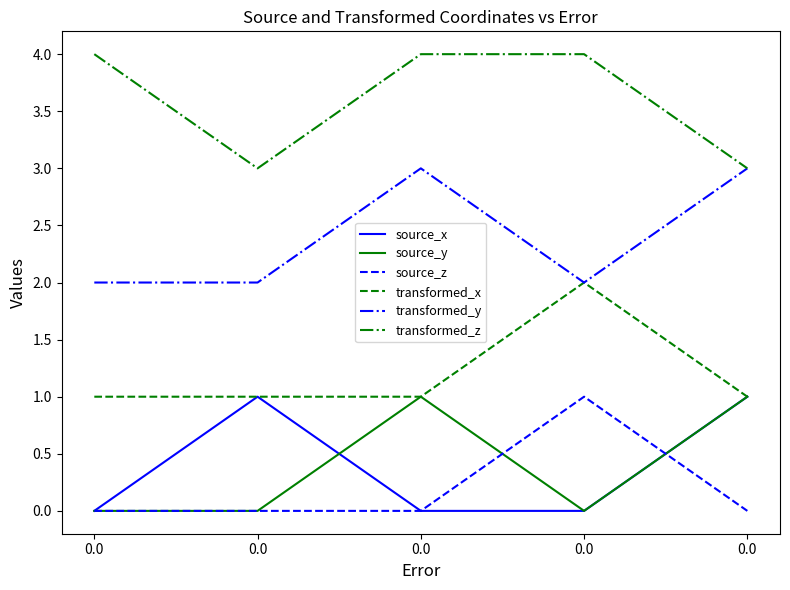

Does the chart have visible grid lines?

No